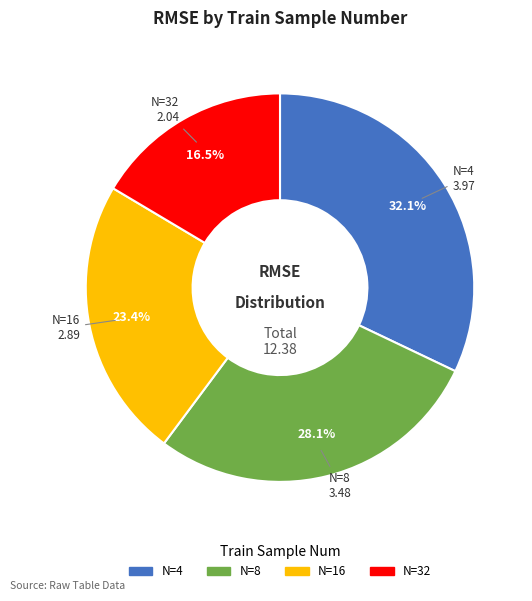

Is there a majority slice in this chart?

No